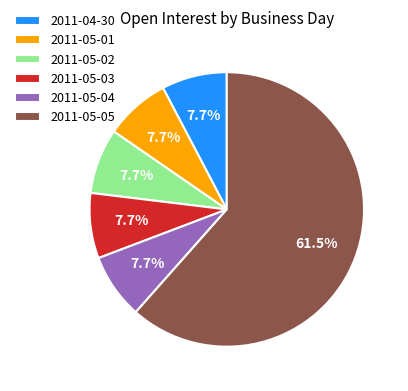

Does 2011-05-04 represent more than half of the total?

No